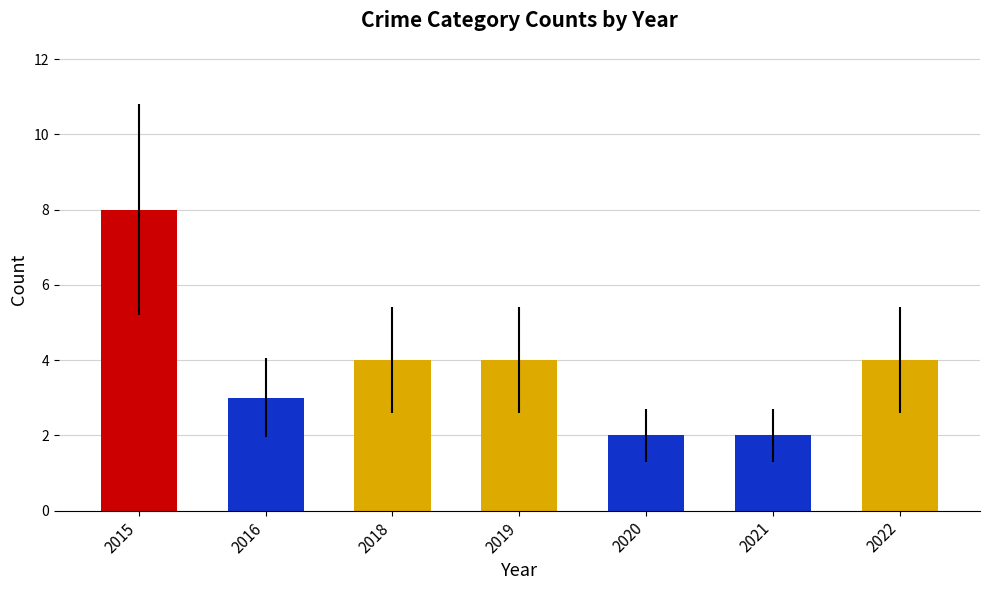

Which label corresponds to the largest value in the chart?

2015